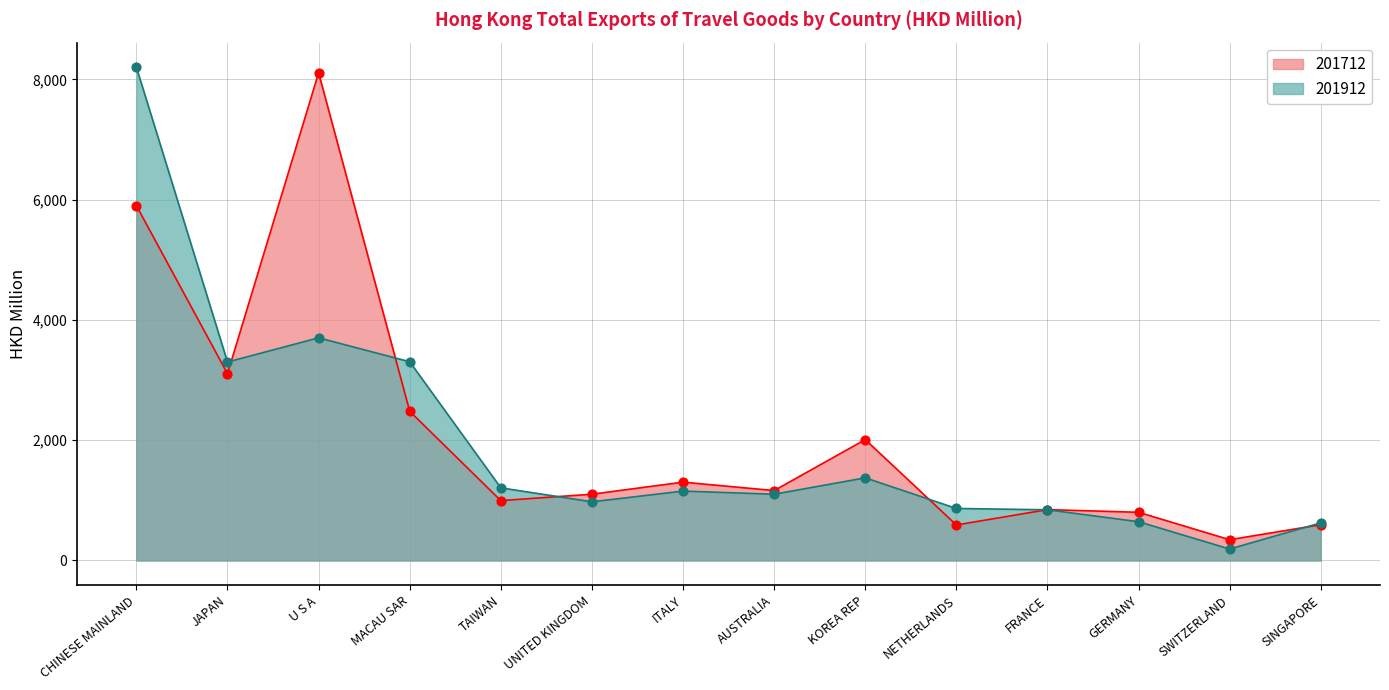

Is the value of 201712 at AUSTRALIA greater than the value of 201912 at JAPAN?

No